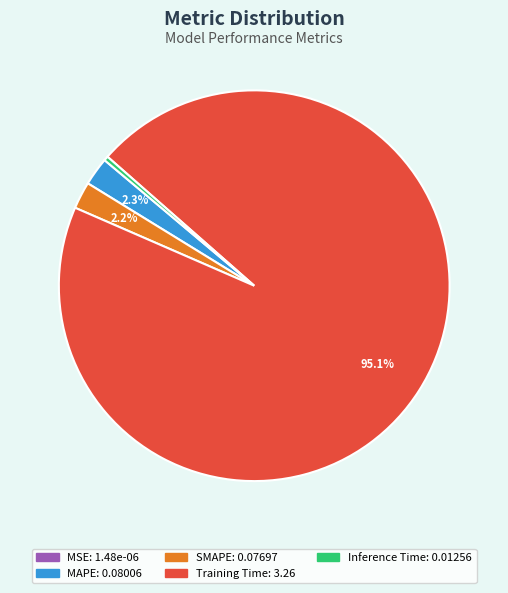

What percentage do SMAPE and Training Time together represent?

97.3%